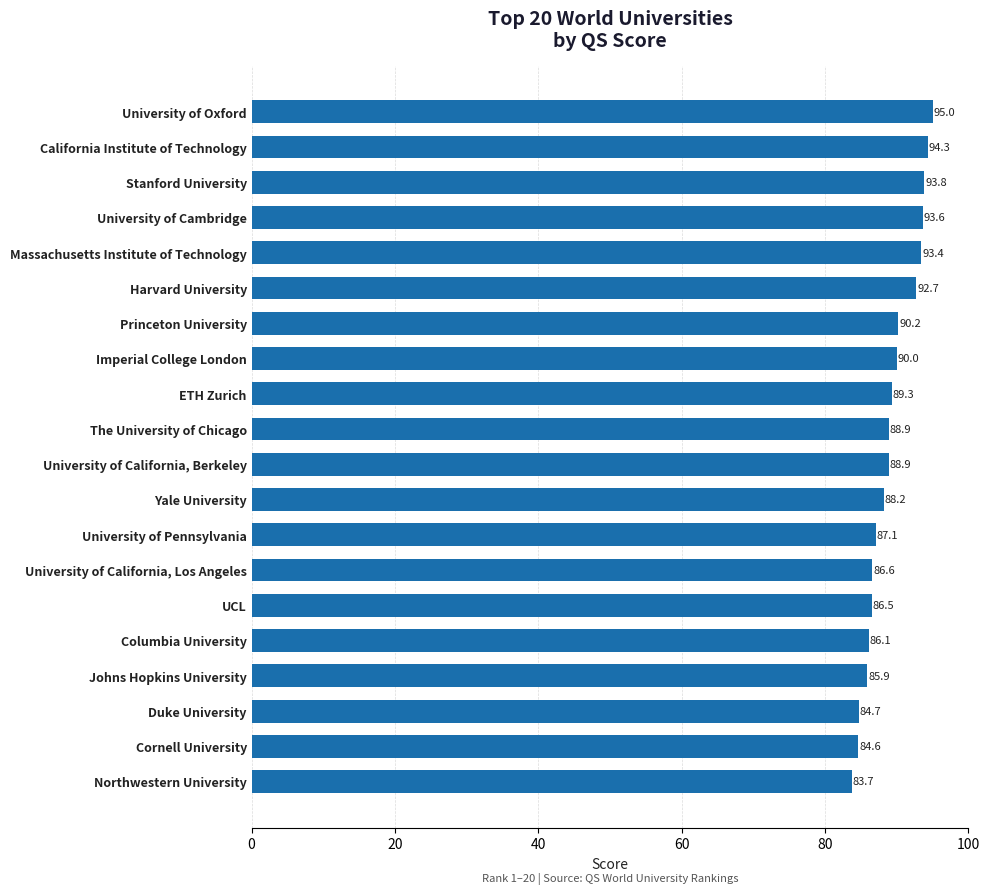

How many categories are shown in the chart?

20